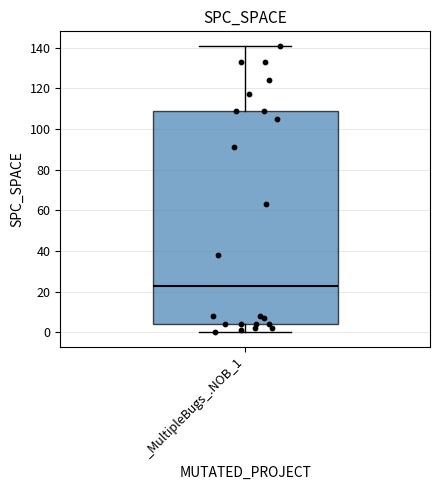

Transcribe this box plot: give where the median line is, the range the box spans, and where the two whiskers end, as read against the y-axis. The values are not printed on the chart, so give them approximately, as read against the axis.

median 24, box 4 to 110, whiskers 0 to 142